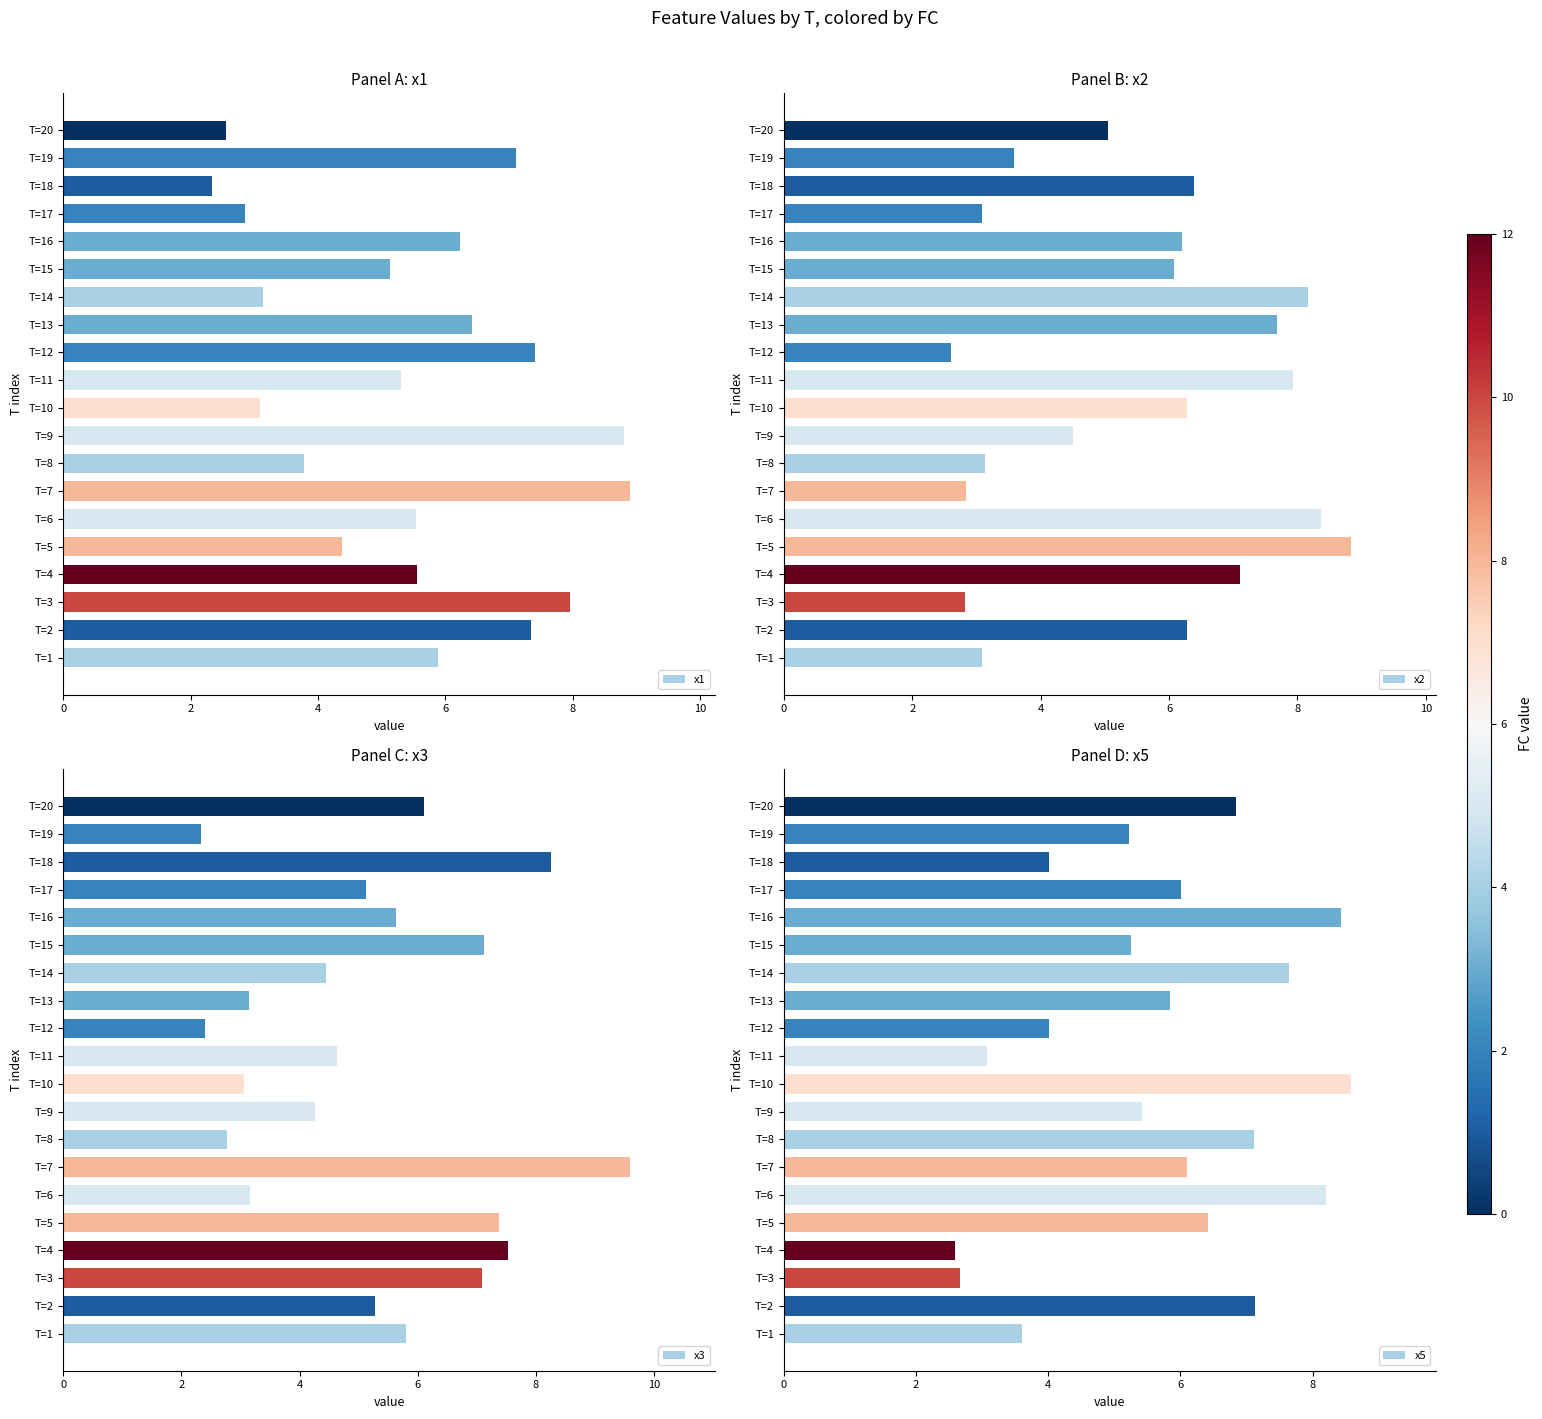

What is the value of the x2 bar at the 17th from the left?

3.1